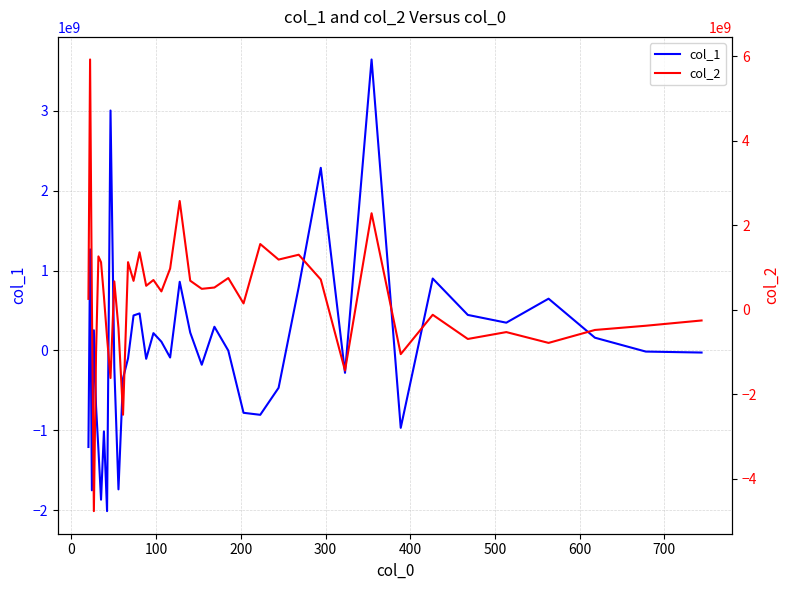

What is the sum of all col_1 values?

415495063.5